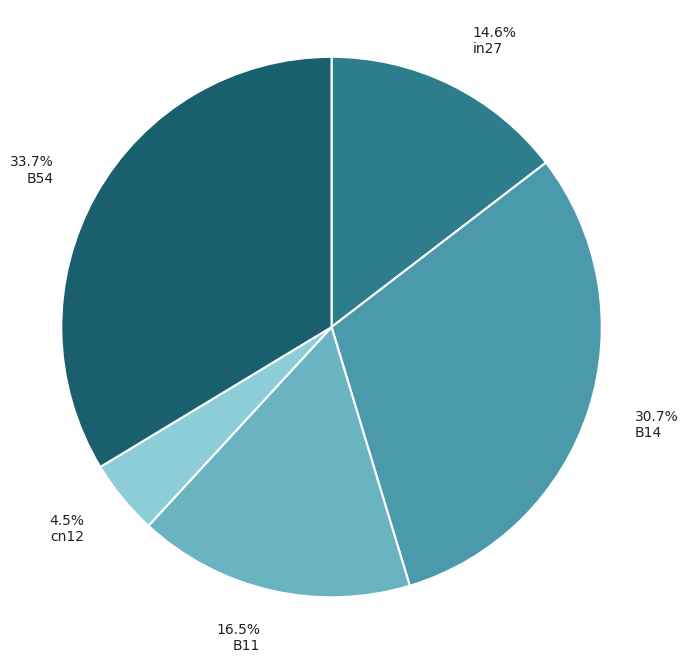

What percentage is NOT represented by 4.5% cn12?

95.5%